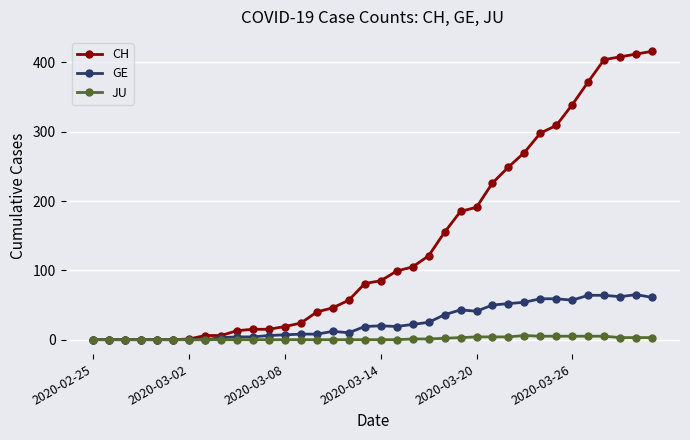

True or false: GE has more than 0 points higher than both neighbors.

True